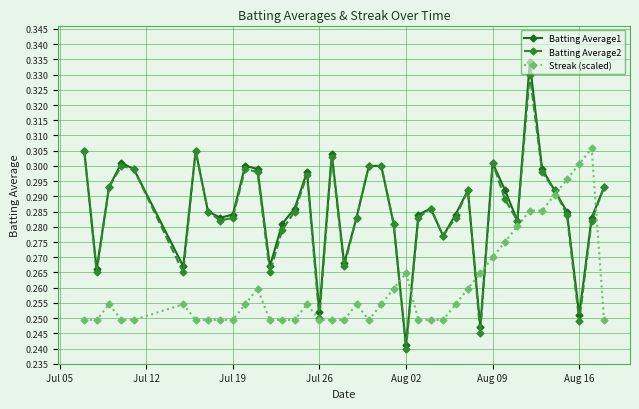

True or false: Batting Average2 has more than 0 interior local peaks.

True